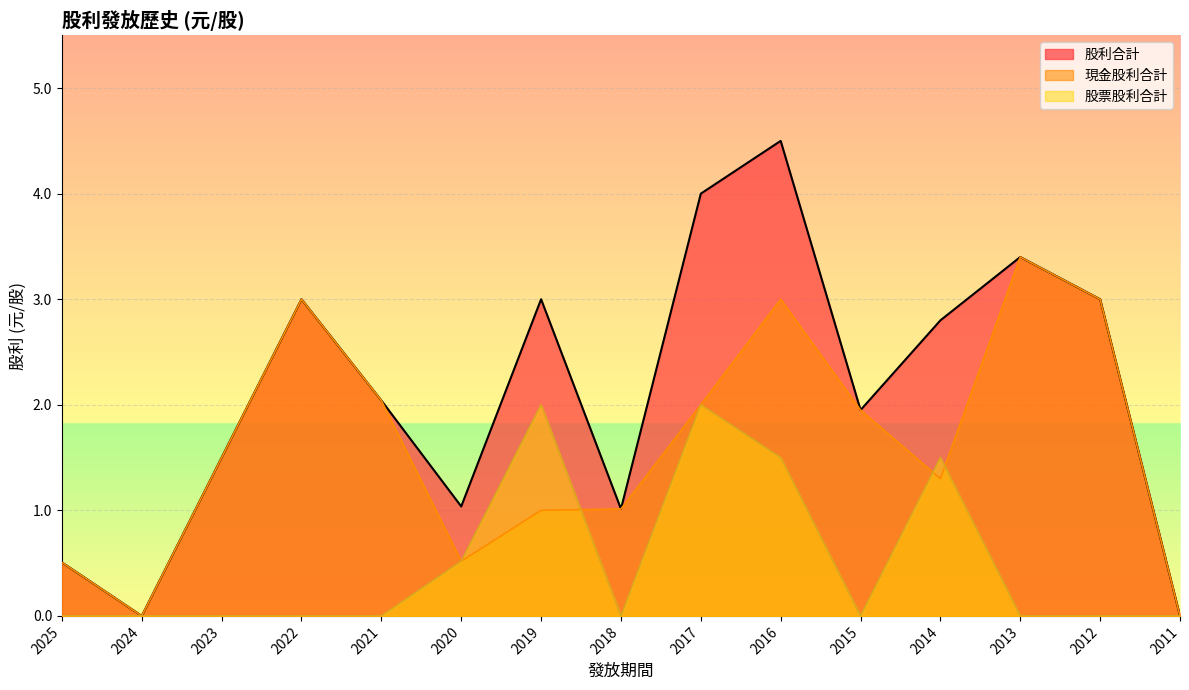

How many positive values does the 現金股利合計 series have?

13